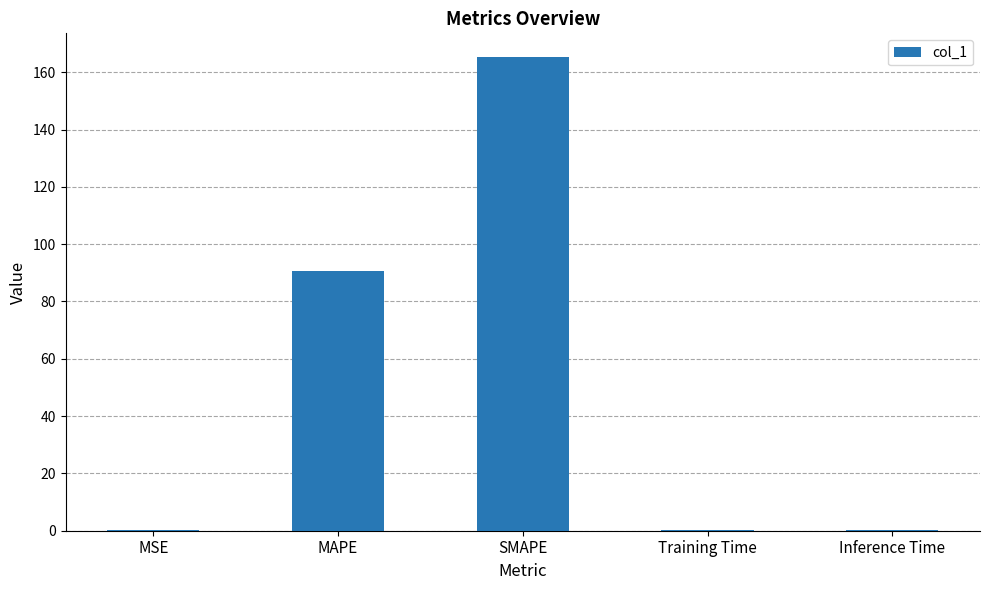

How many data points does each series have?

5